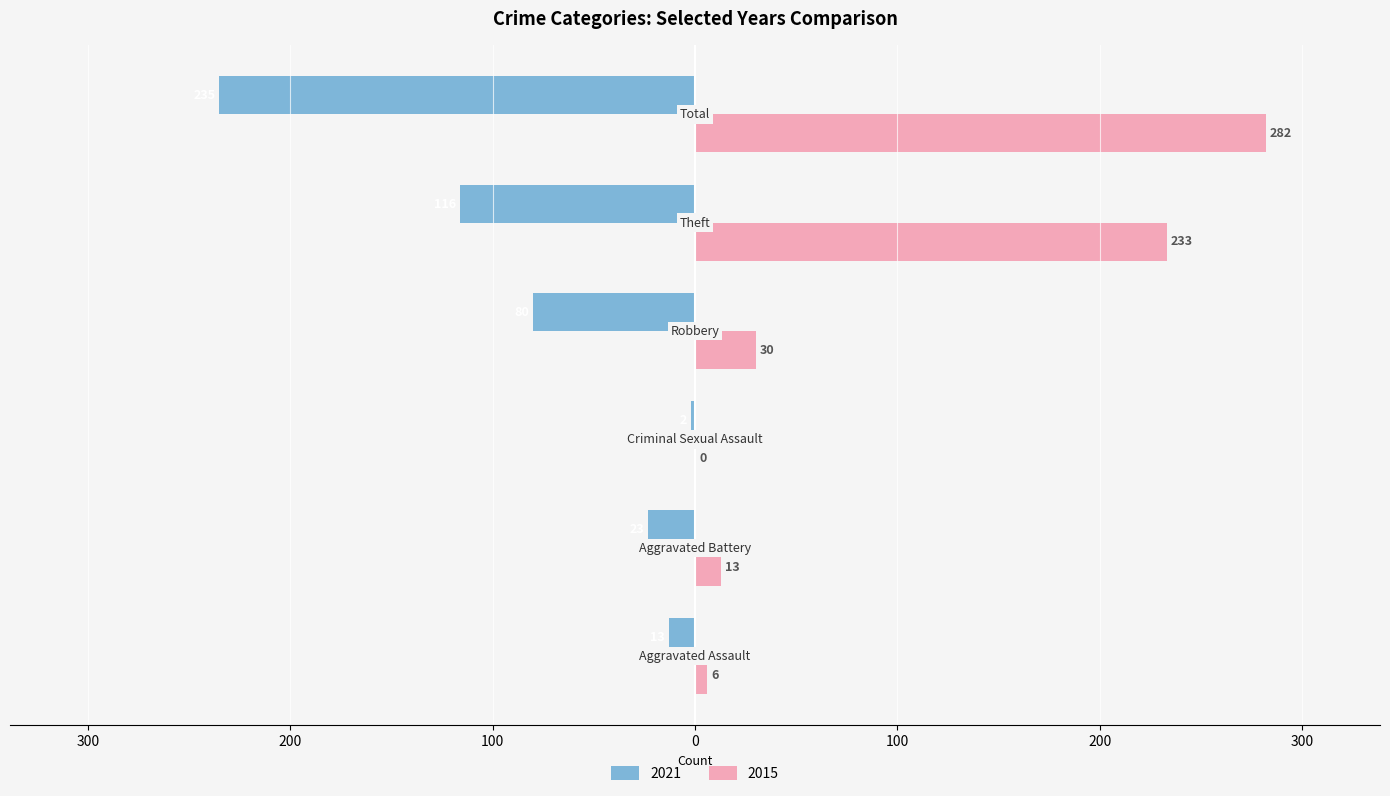

Rank the series by their average value, from highest to lowest.

2015, 2021